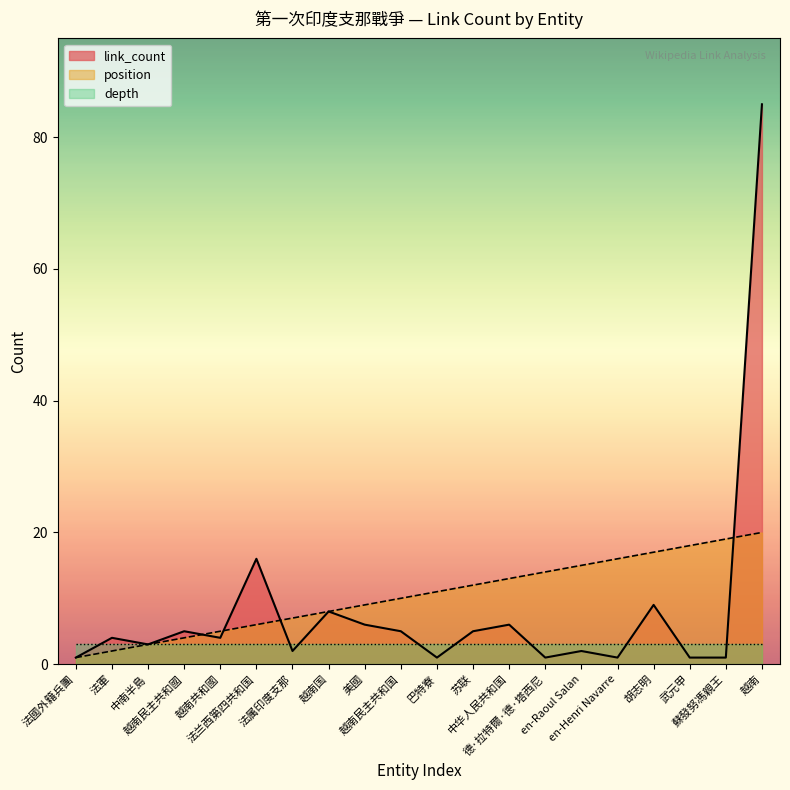

True or false: position and link_count intersect in this chart.

True